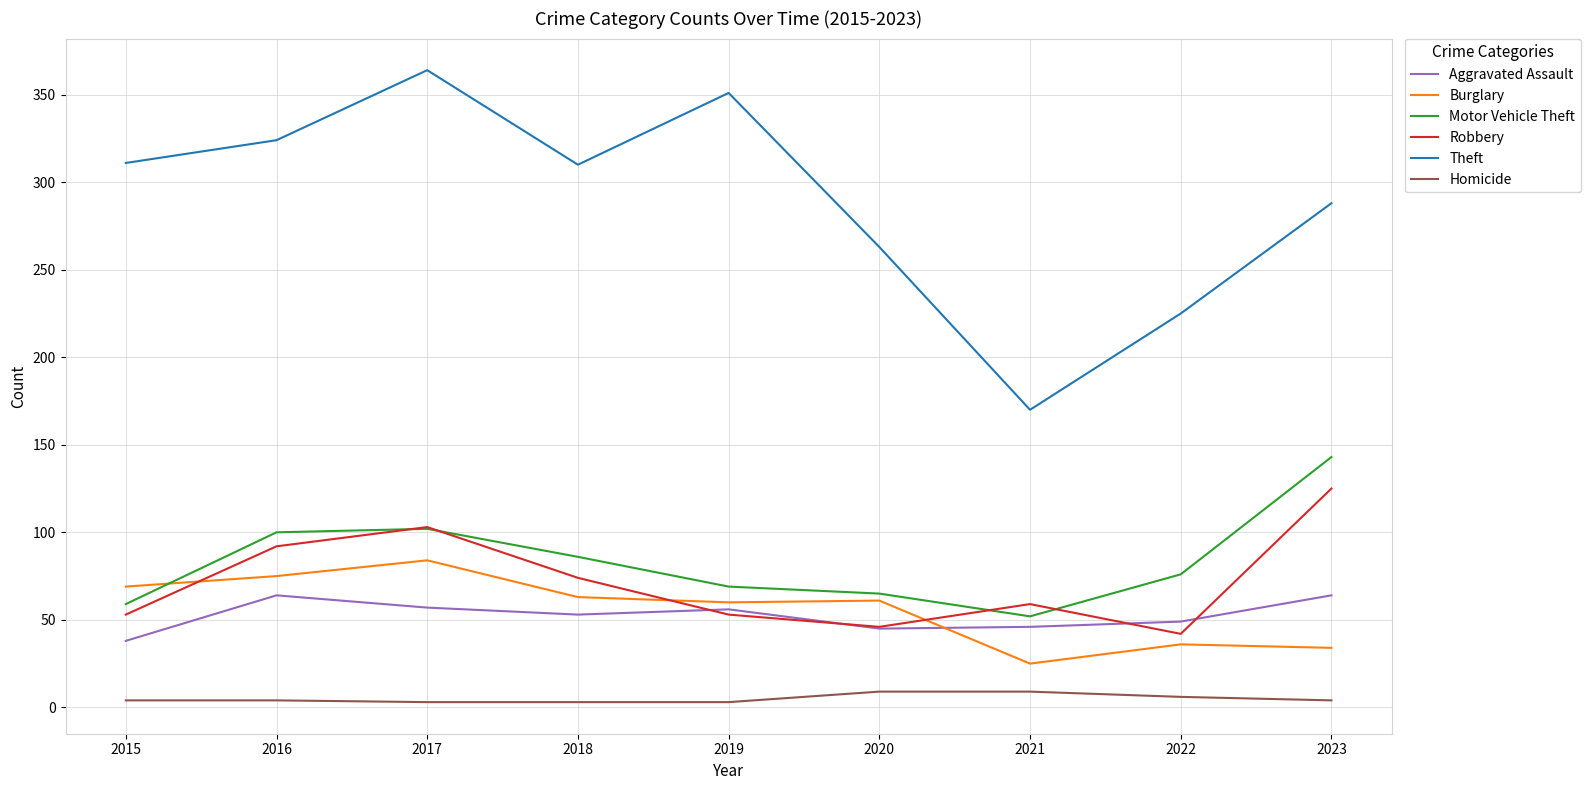

In Burglary, how many points are lower than both neighbors (excluding endpoints)?

2